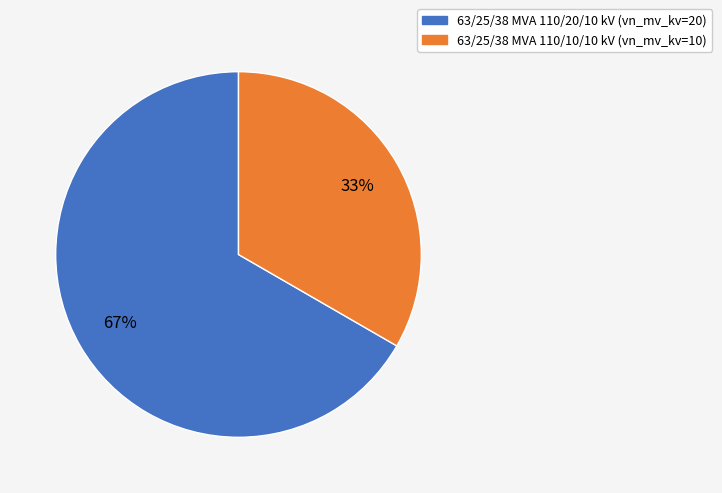

What is the ratio of the value at 63/25/38 MVA 110/20/10 kV to the value at 63/25/38 MVA 110/10/10 kV?

2.0